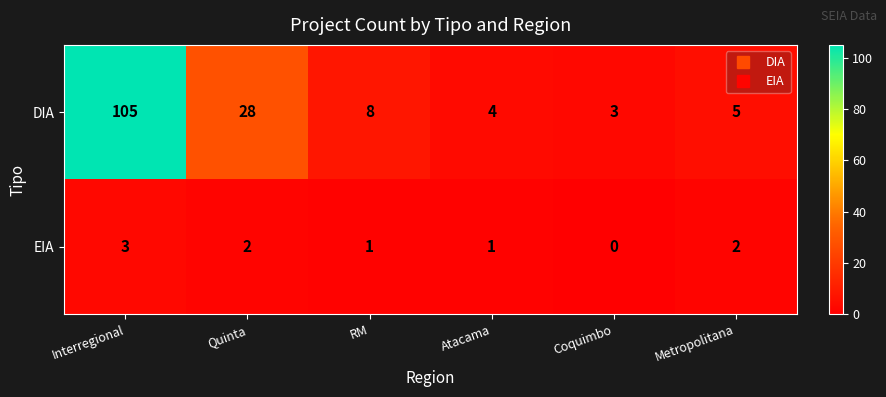

Is it true that EIA equals 2 at Quinta?

True